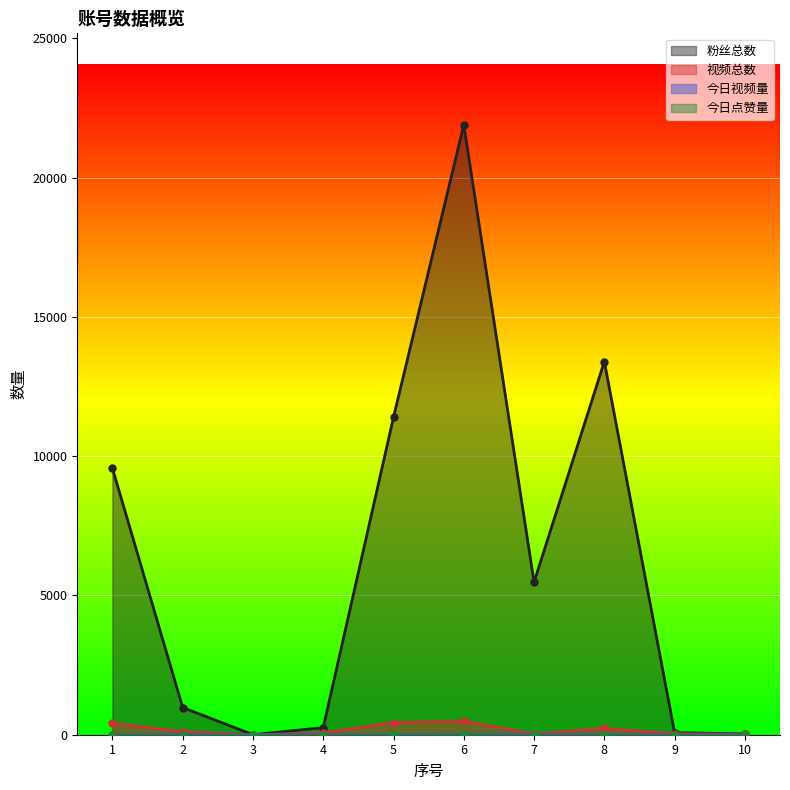

How many interior local peaks does the 粉丝总数 series have?

2